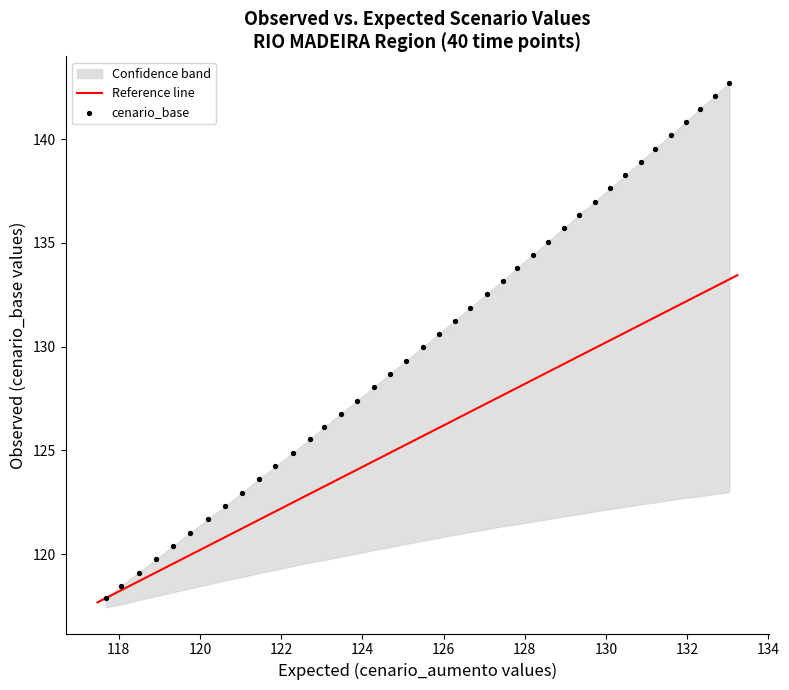

What is the range of X values (max minus min)?

15.4